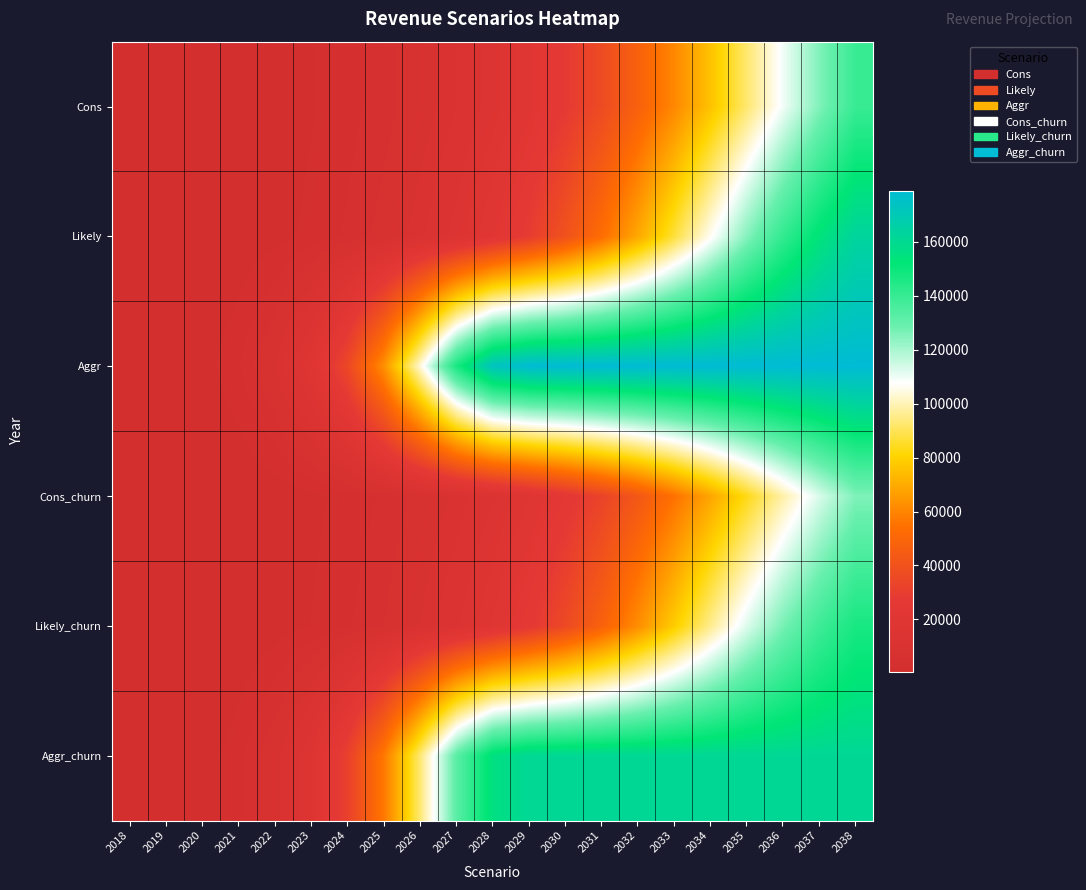

Which category has the lowest value across all series?

2018